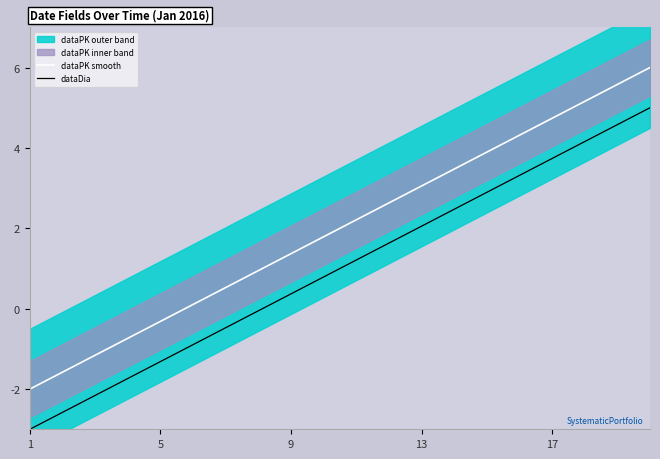

True or false: dataDia and dataPK smooth cross at least once.

False